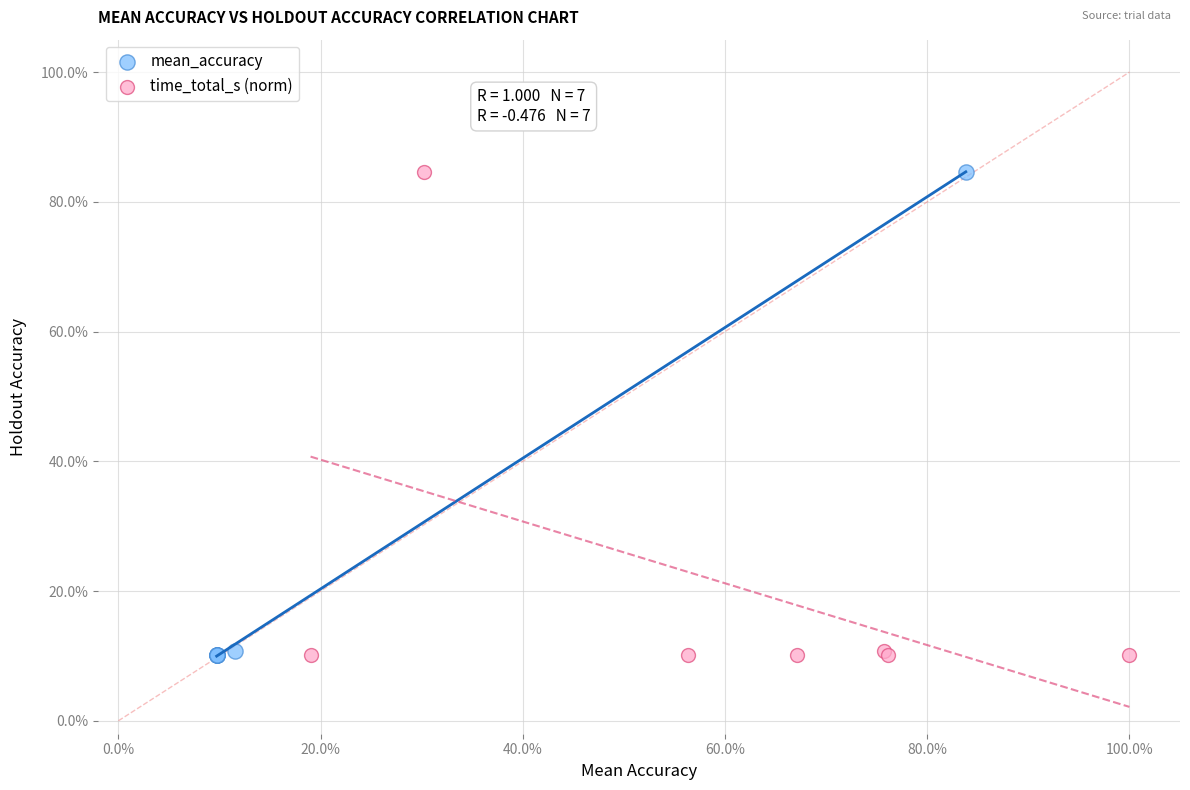

What are all the series names shown in the legend?

mean_accuracy, time_total_s (norm)